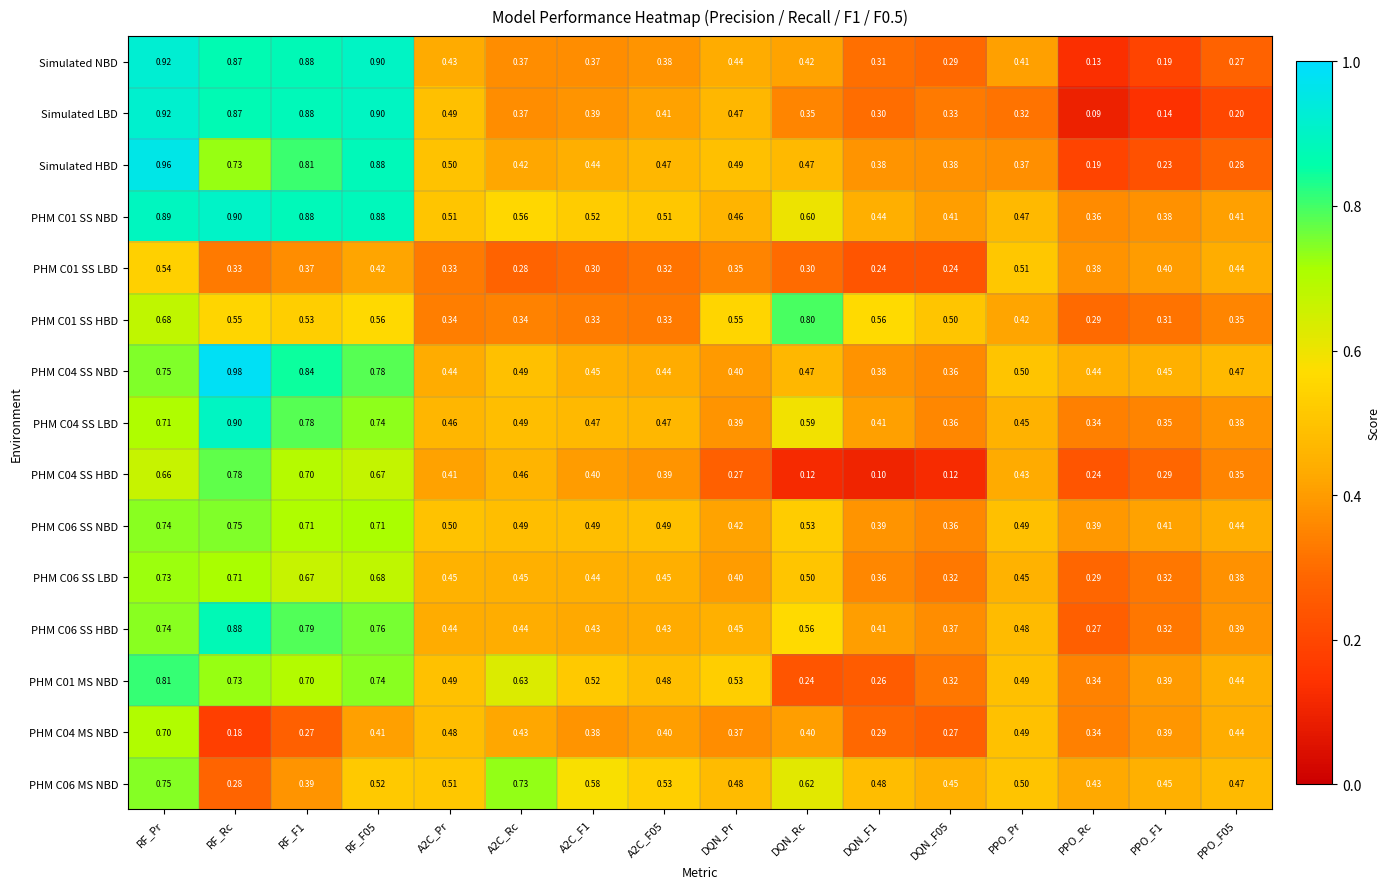

At which label is PHM C06 MS NBD closest to 0?

RF_Rc